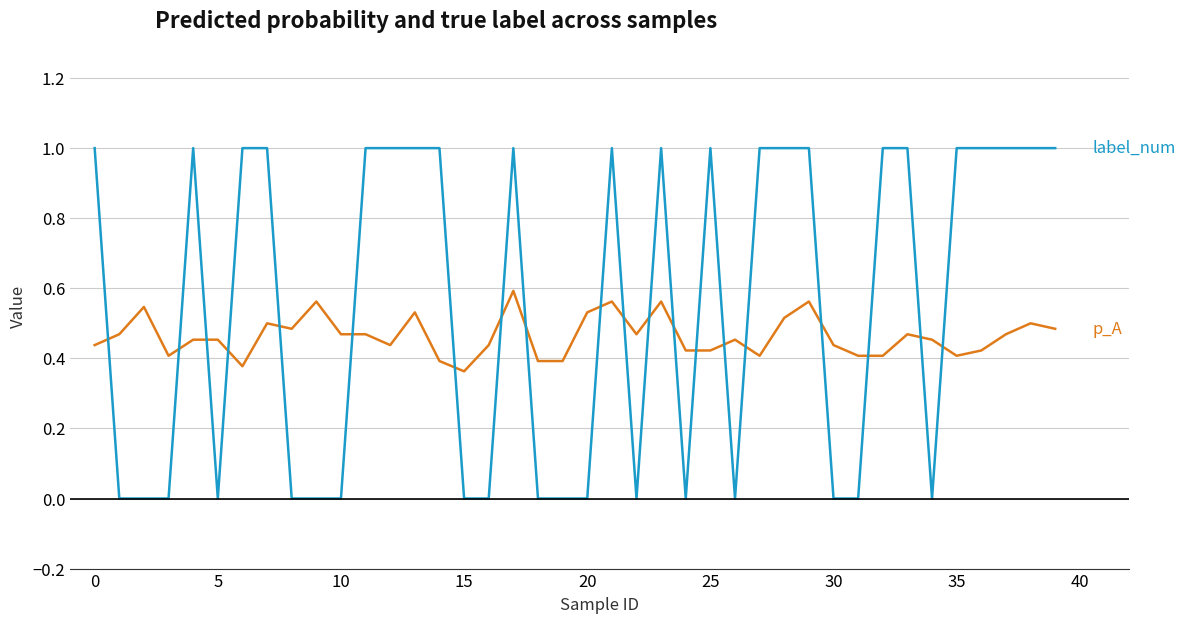

What is the maximum value shown in the chart?

1.0